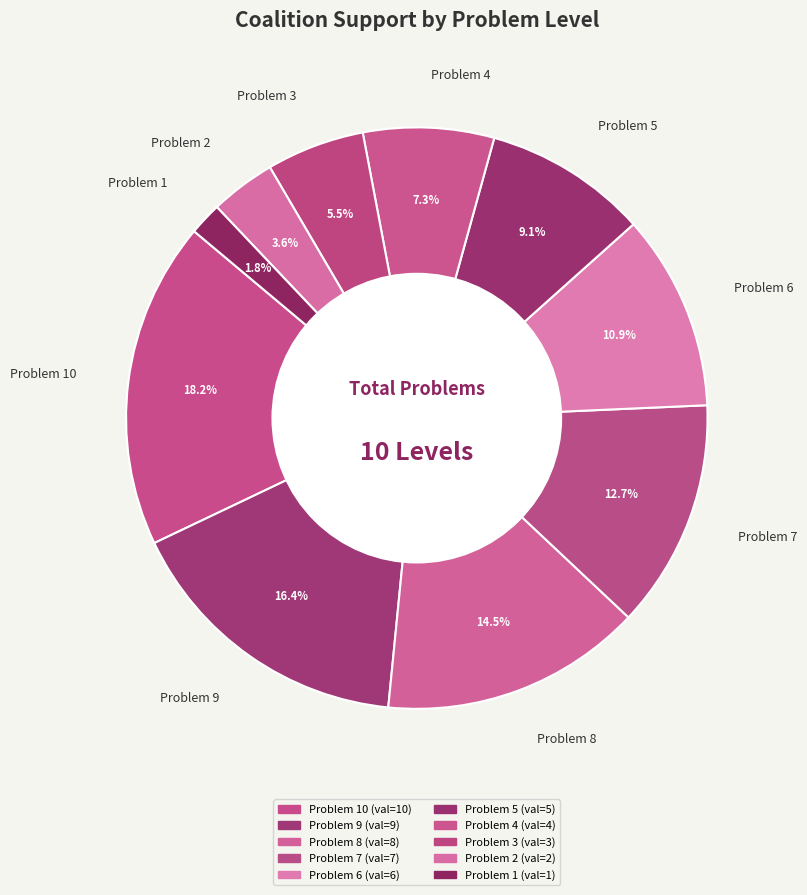

To the nearest percent, what percentage of the pie is Problem 4?

7%